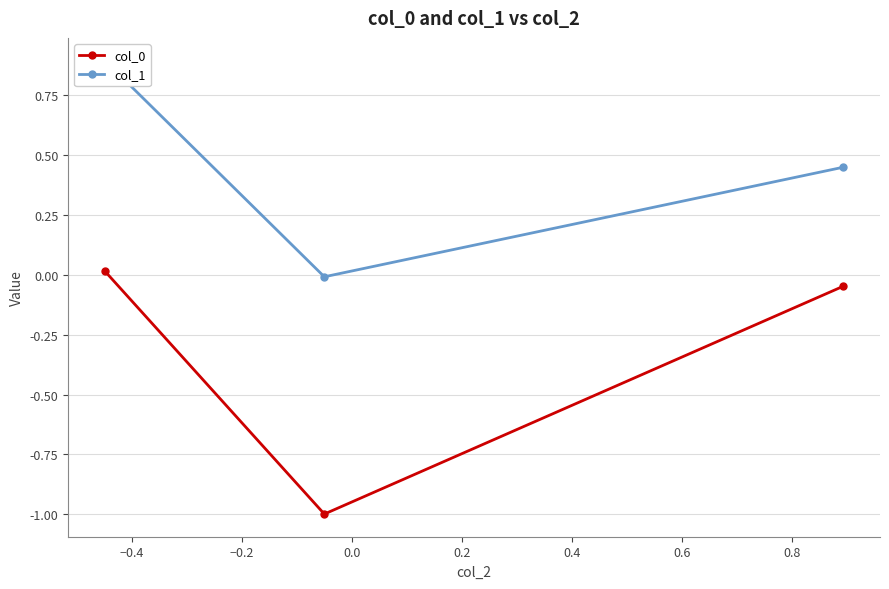

At how many categories does at least one series exceed 0?

2